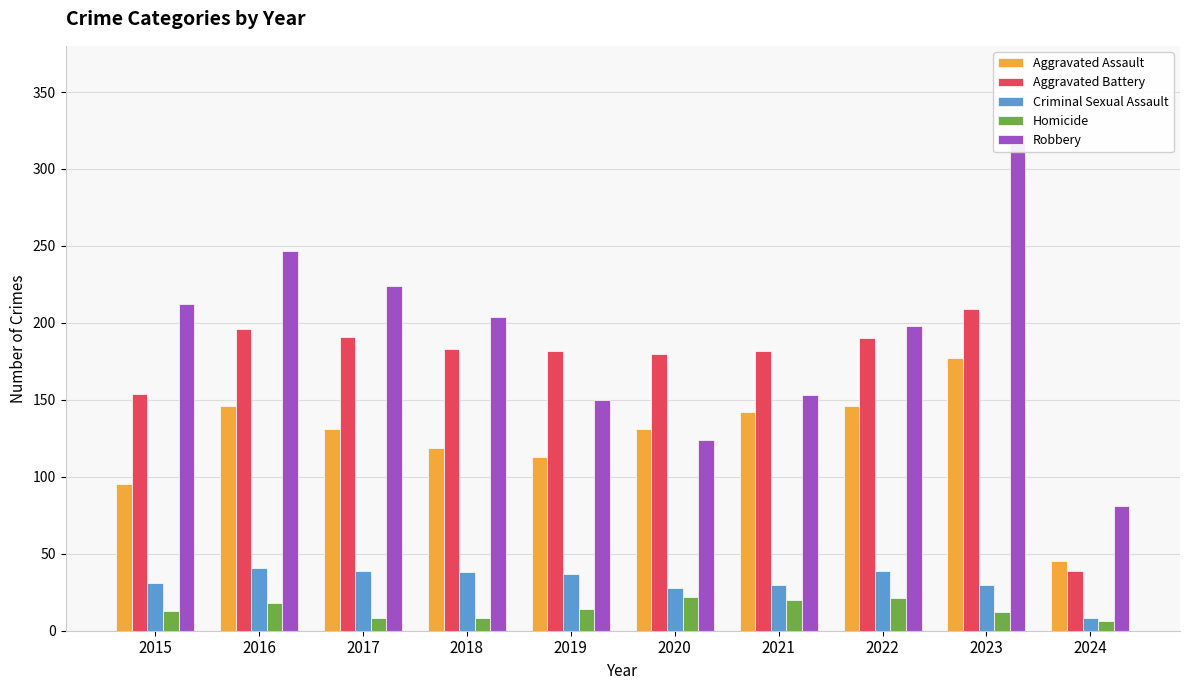

Reading left to right, list all the values displayed in this chart.

Aggravated Assault: 2015=95	2016=146	2017=131	2018=119	2019=113	2020=131	2021=142	2022=146	2023=177	2024=45
Aggravated Battery: 2015=154	2016=196	2017=191	2018=183	2019=182	2020=180	2021=182	2022=190	2023=209	2024=39
Criminal Sexual Assault: 2015=31	2016=41	2017=39	2018=38	2019=37	2020=28	2021=30	2022=39	2023=30	2024=8
Homicide: 2015=13	2016=18	2017=8	2018=8	2019=14	2020=22	2021=20	2022=21	2023=12	2024=6
Robbery: 2015=212	2016=247	2017=224	2018=204	2019=150	2020=124	2021=153	2022=198	2023=317	2024=81